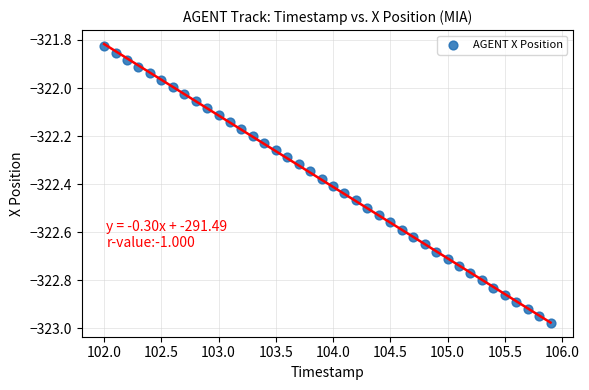

What is the range of X values (max minus min)?

3.9